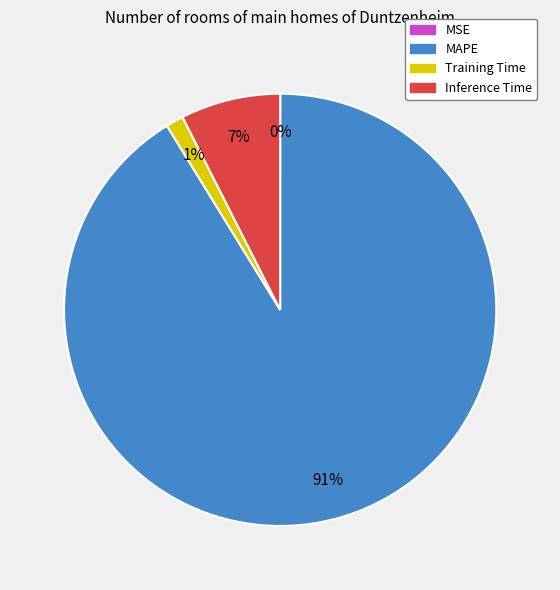

Is the sum of Training Time and Inference Time greater than half?

No